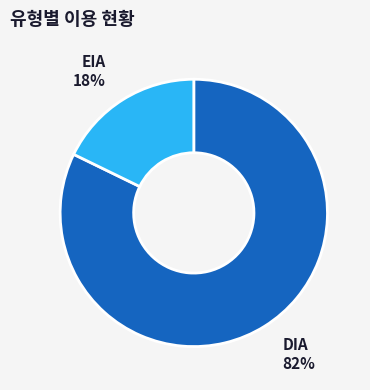

To the nearest percent, what is the combined percentage of DIA and EIA?

100%